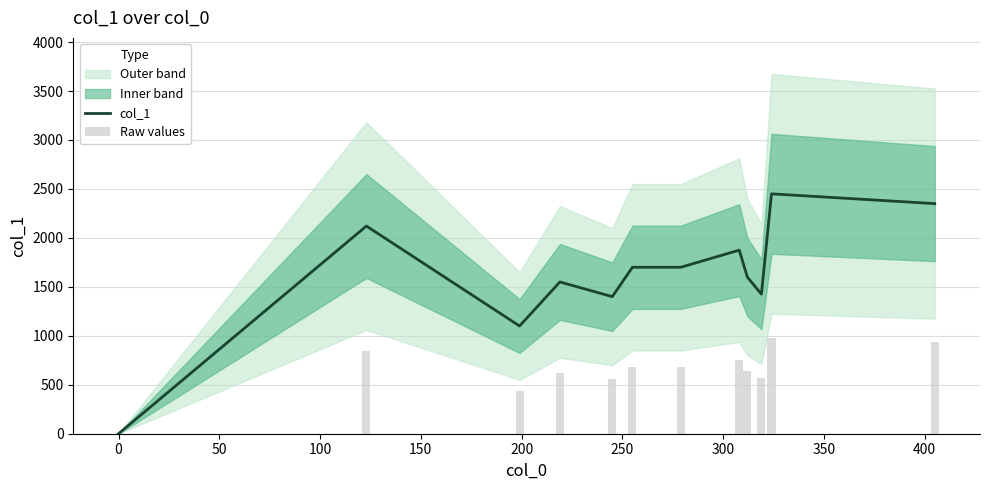

Reading right to left, transcribe all the data shown in this chart.

col_1: 2350.0	2450.0	1425.0	1600.0	1875.0	1700.0	1700.0	1400.0	1550.0	1100.0	2121.0	0.0
Raw values: 940.0	980.0	570.0	640.0	750.0	680.0	680.0	560.0	620.0	440.0	848.4	0.0